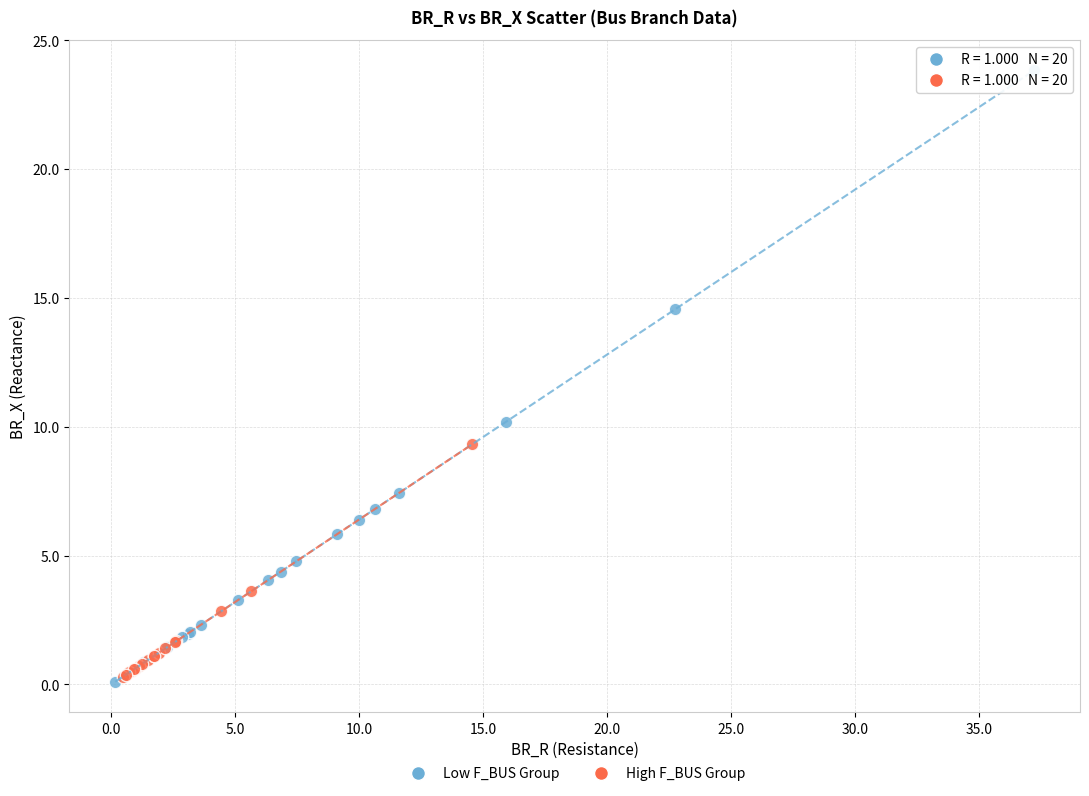

What are all the series names shown in the legend?

Low F_BUS Group, High F_BUS Group